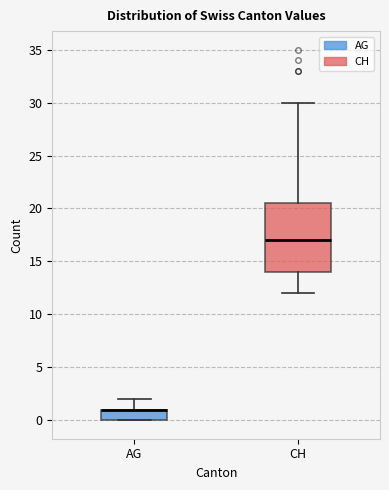

Reading left to right, read every box against the y-axis: the position of its median line, the range the box covers, and the ends of its whiskers. The values are not printed on the chart, so give them approximately, as read against the axis.

AG: median 1.0 (drawn on the box's upper edge), box 0.0 to 1.0, whiskers 0.0 to 2.0
CH: median 17.0, box 14.0 to 20.5, whiskers 12.0 to 30.0